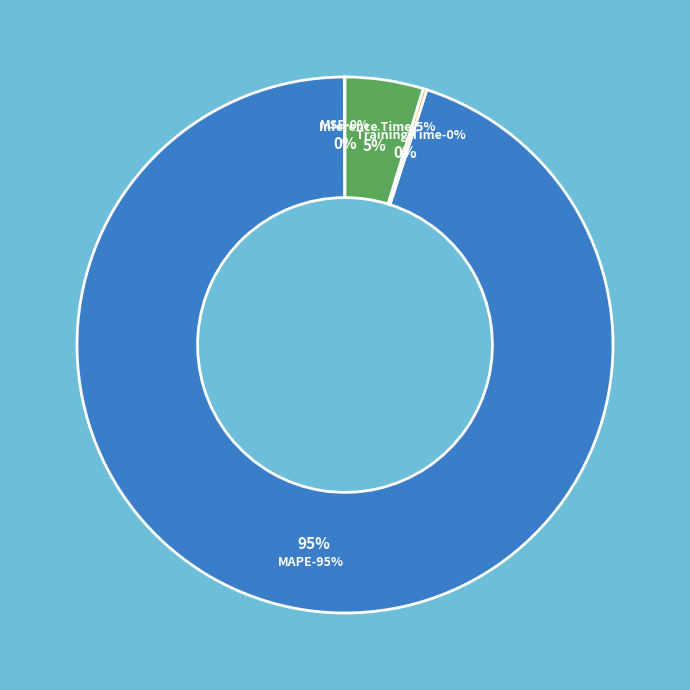

How many segments does this pie chart have?

4